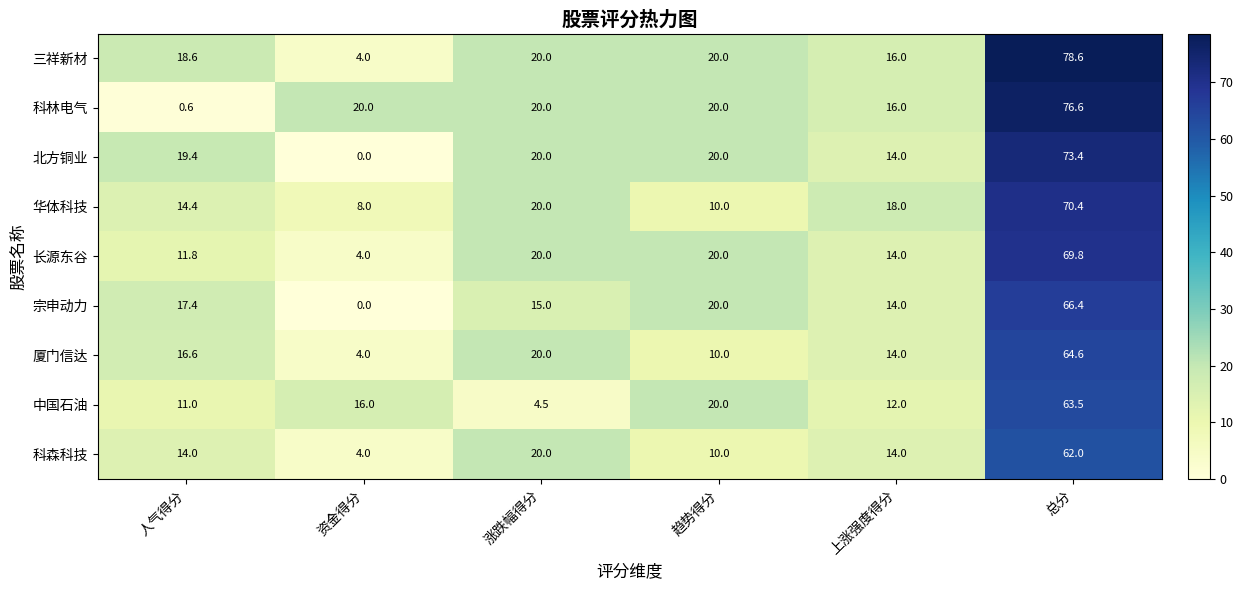

Which series has the largest range (max minus min)?

科林电气